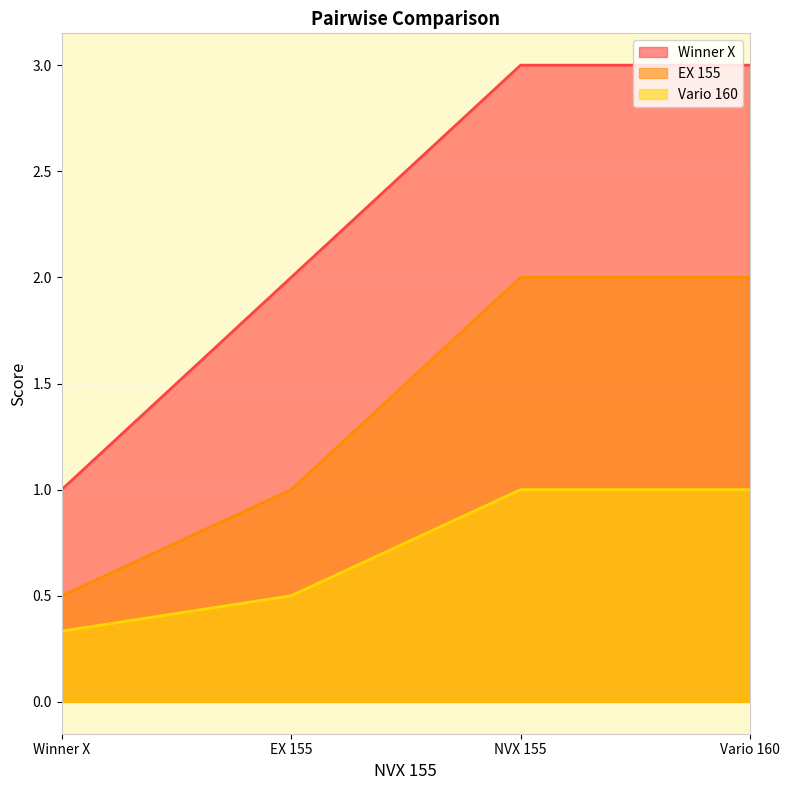

What is the difference between the highest and lowest values at Winner X?

0.7